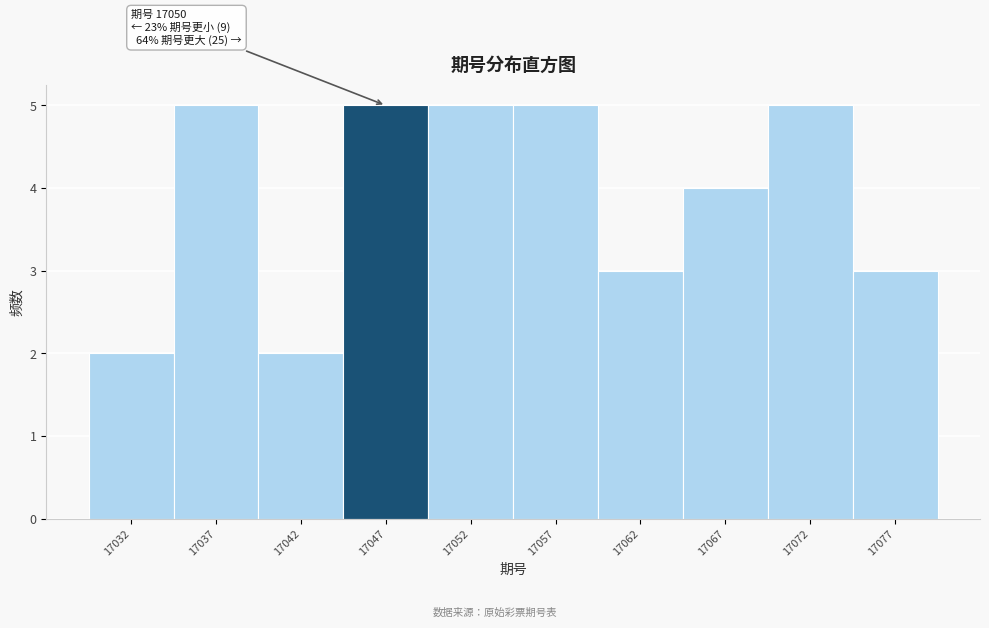

Reading left to right, list all the values displayed in this chart.

17032=2	17037=5	17042=2	17047=5	17052=5	17057=5	17062=3	17067=4	17072=5	17077=3